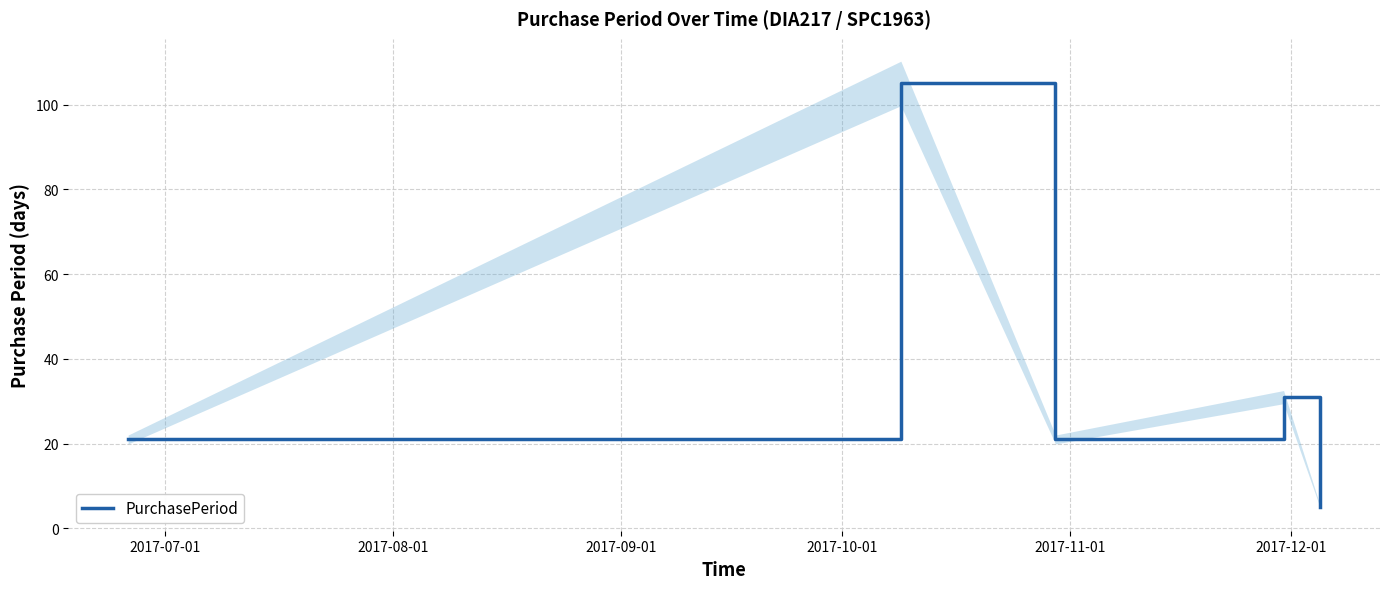

What is the lowest value of the PurchasePeriod series?

5